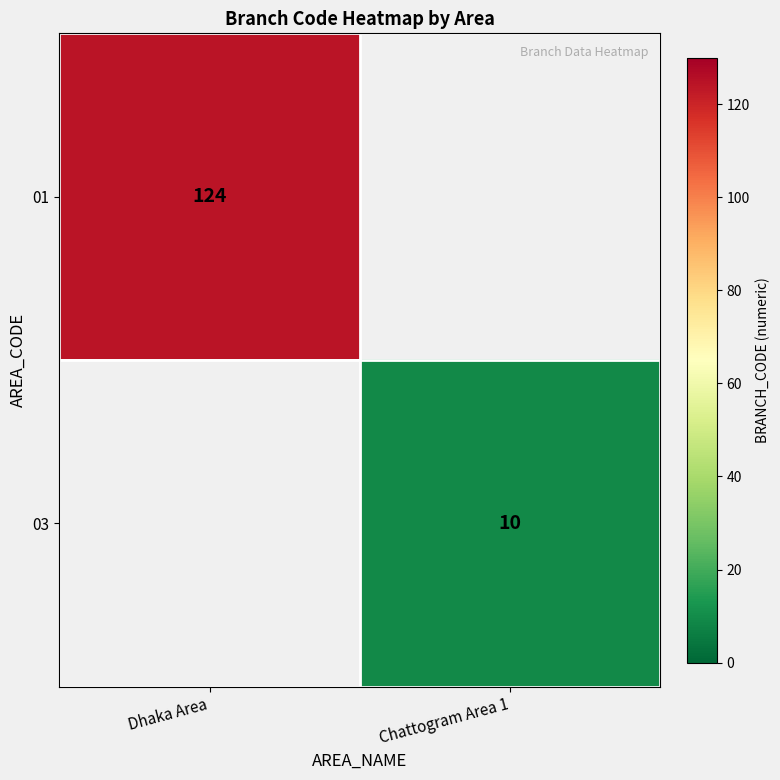

True or false: 03 has a value of 6 at Chattogram Area 1.

False